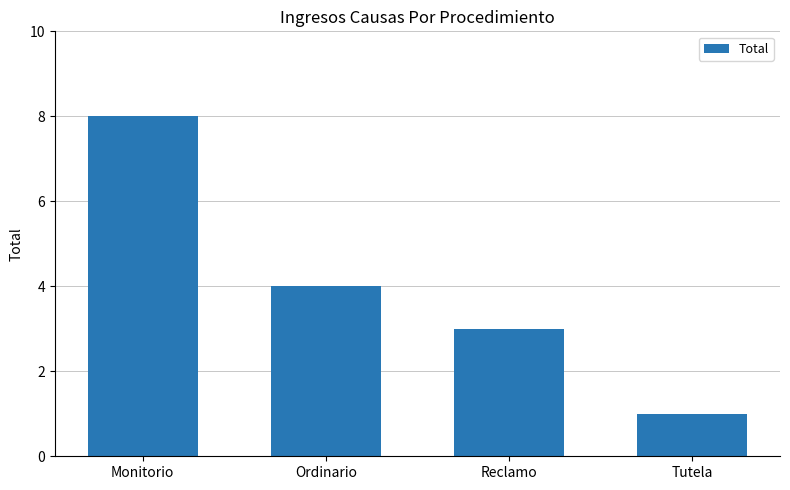

How many data points are less than 4?

2